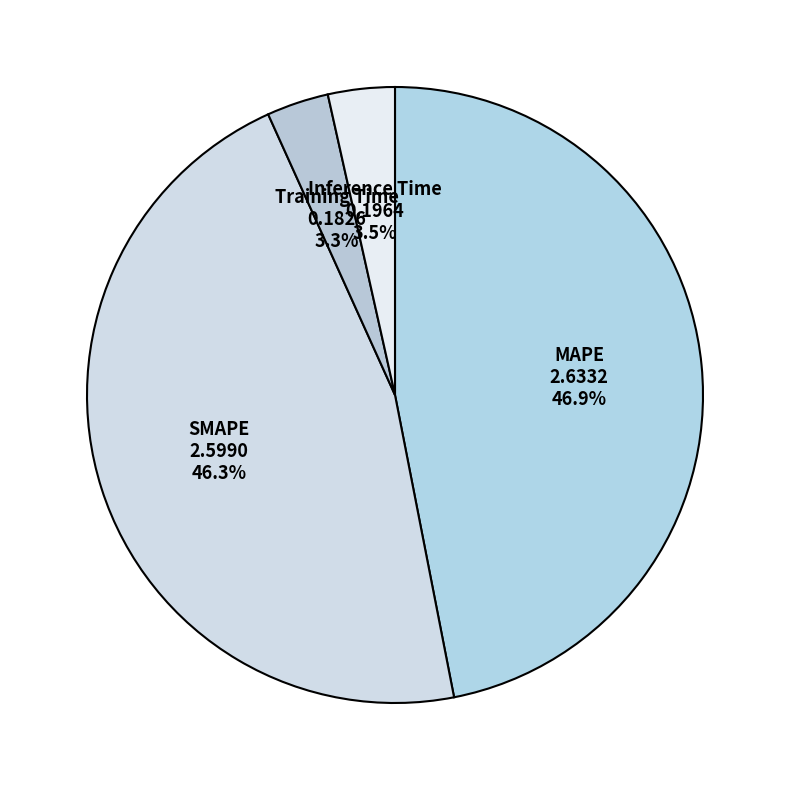

Is there a majority slice in this chart?

No